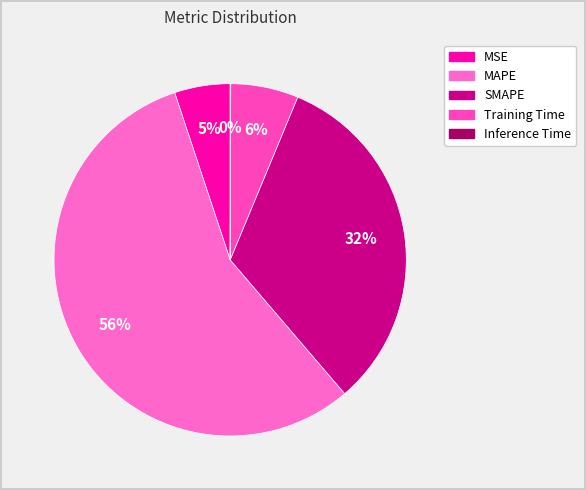

To the nearest percent, what percentage of the pie is MAPE?

56%